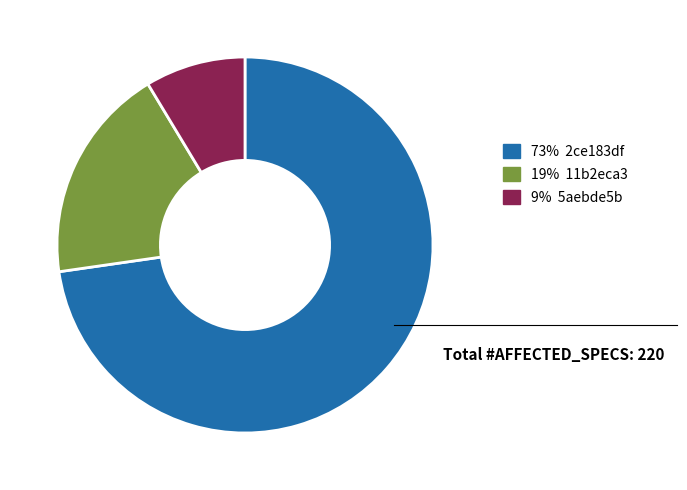

Is there a majority slice in this chart?

Yes